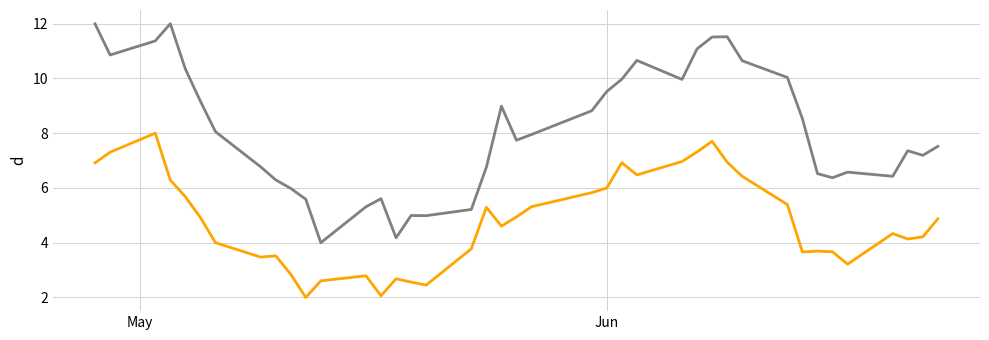

What is the maximum value shown in the chart?

12.0